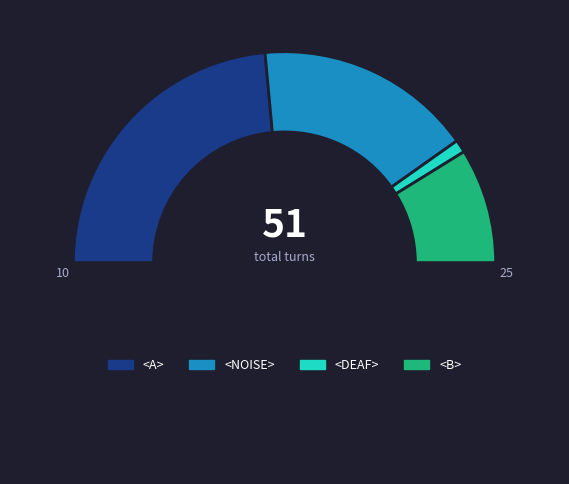

How many slices are in this pie chart?

5